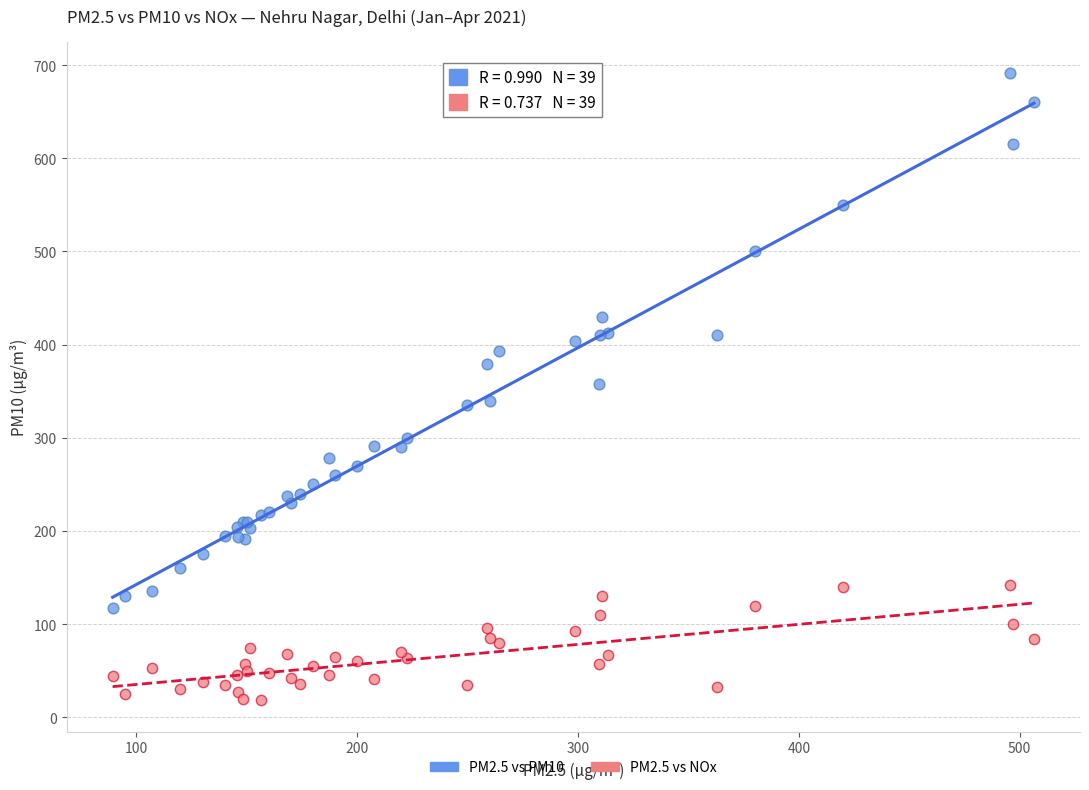

What are all the series names shown in the legend?

PM2.5 vs PM10, PM2.5 vs NOx